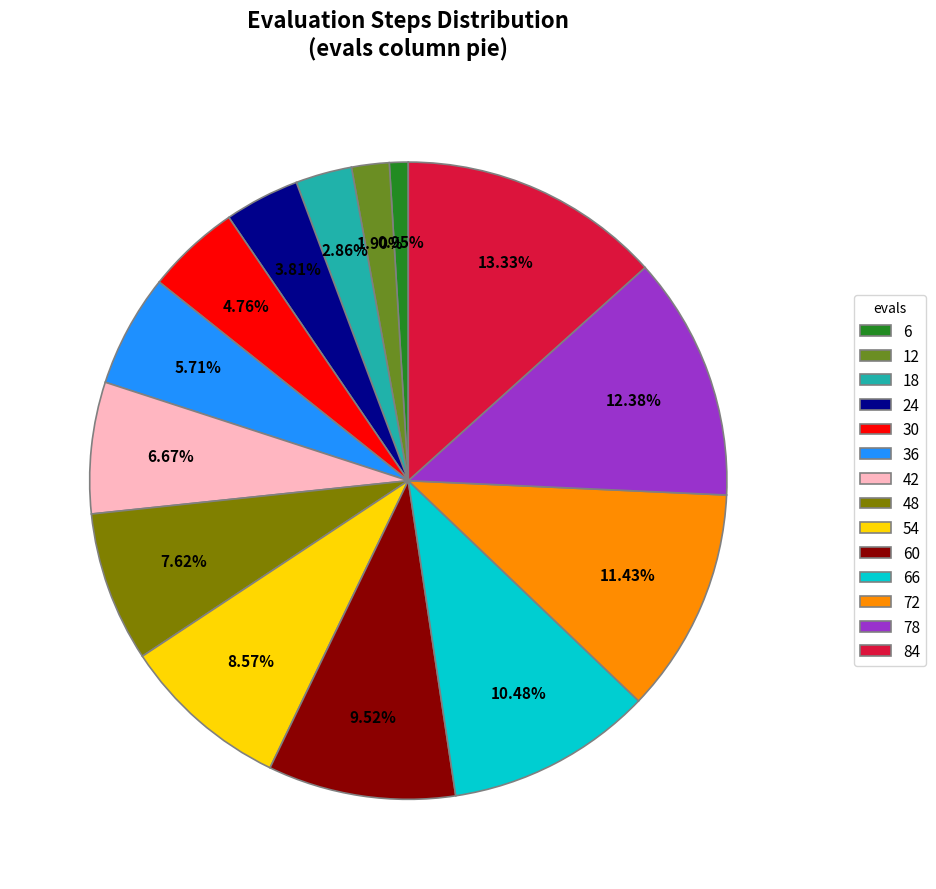

Is there any slice that represents more than half of the pie?

No